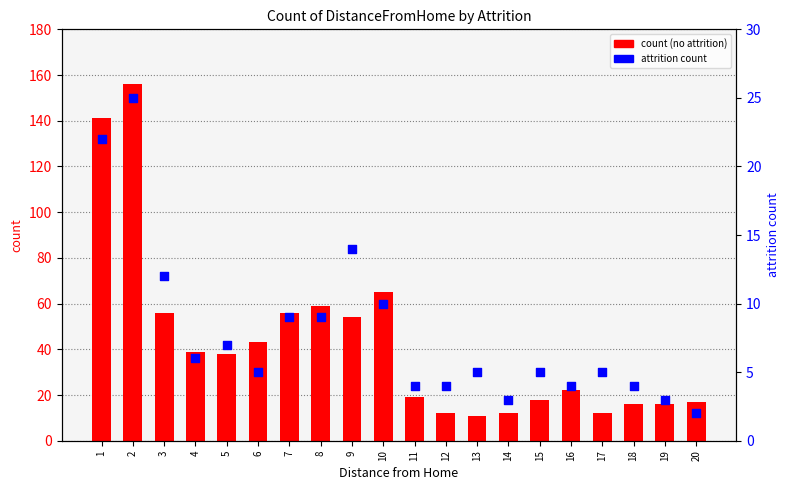

At how many categories does at least one series exceed 75?

2